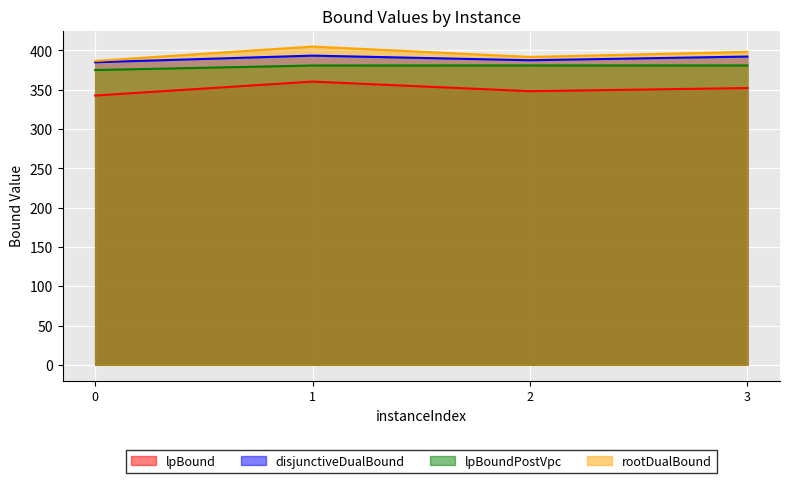

Reading left to right, what are all the values shown in this chart?

lpBound: 0=342.6	1=360.3	2=348.1	3=352.1
disjunctiveDualBound: 0=384.9	1=393.4	2=387.5	3=392.2
lpBoundPostVpc: 0=375.0	1=380.7	2=380.8	3=380.9
rootDualBound: 0=386.6	1=404.9	2=391.7	3=398.1